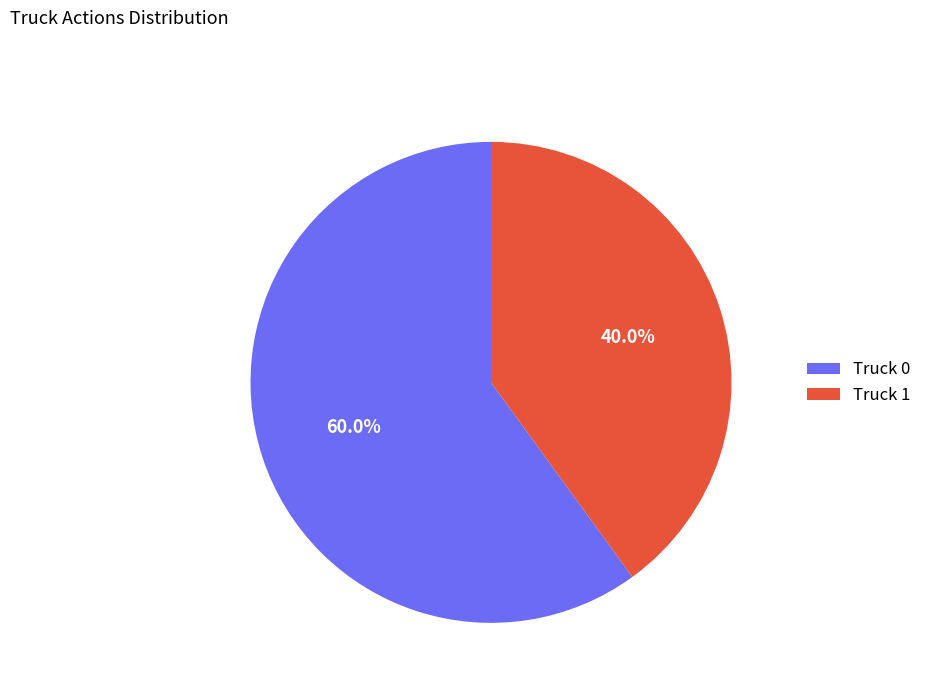

How many segments does this pie chart have?

2